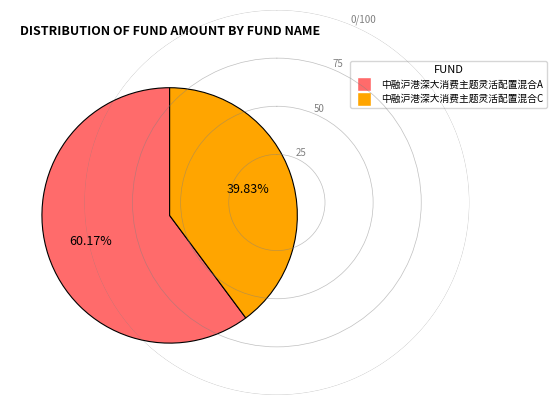

What is the majority slice?

中融沪港深大消费主题灵活配置混合A